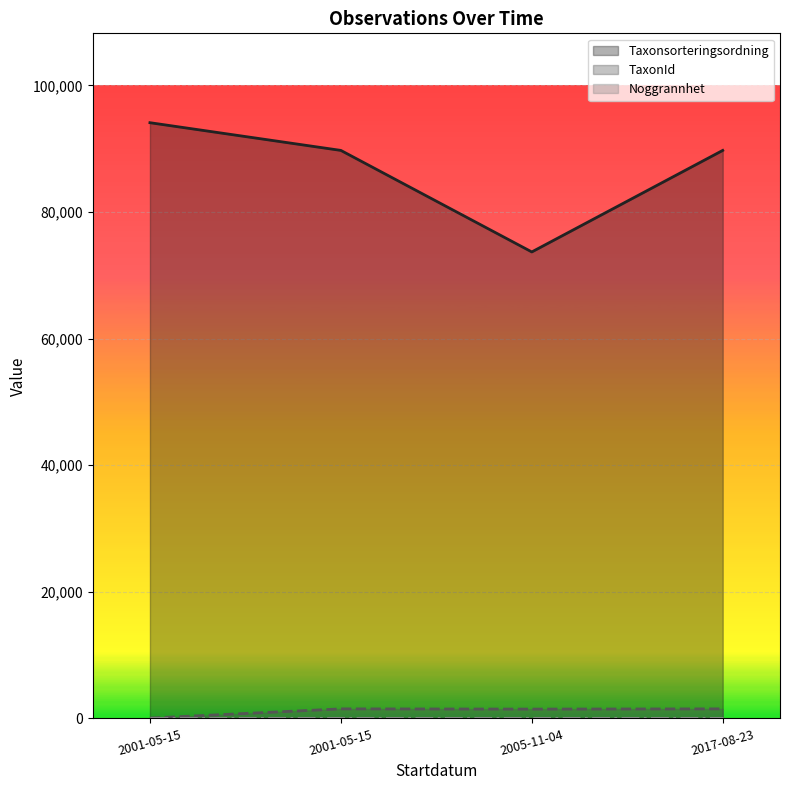

How many data points does each series have?

4